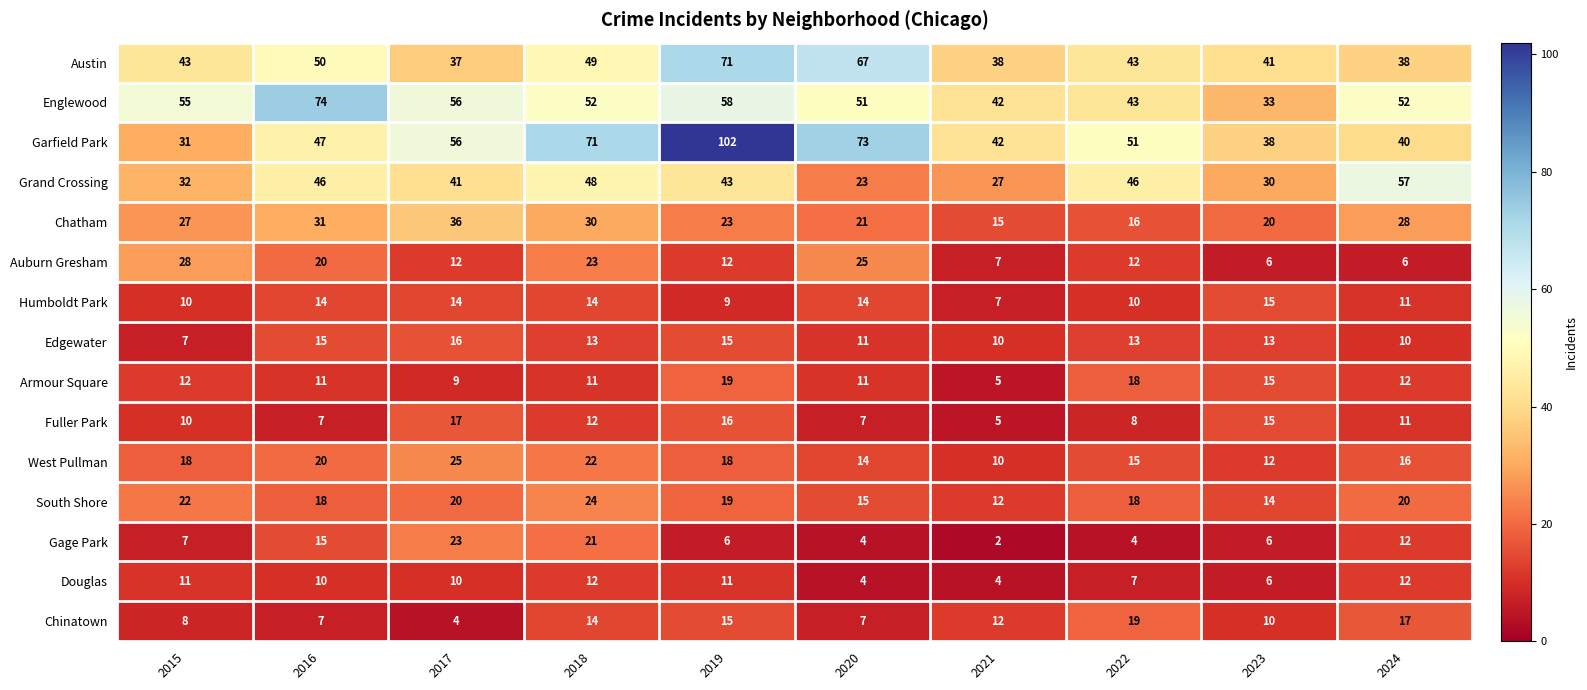

What is the difference between the highest and lowest values at 2022?

47